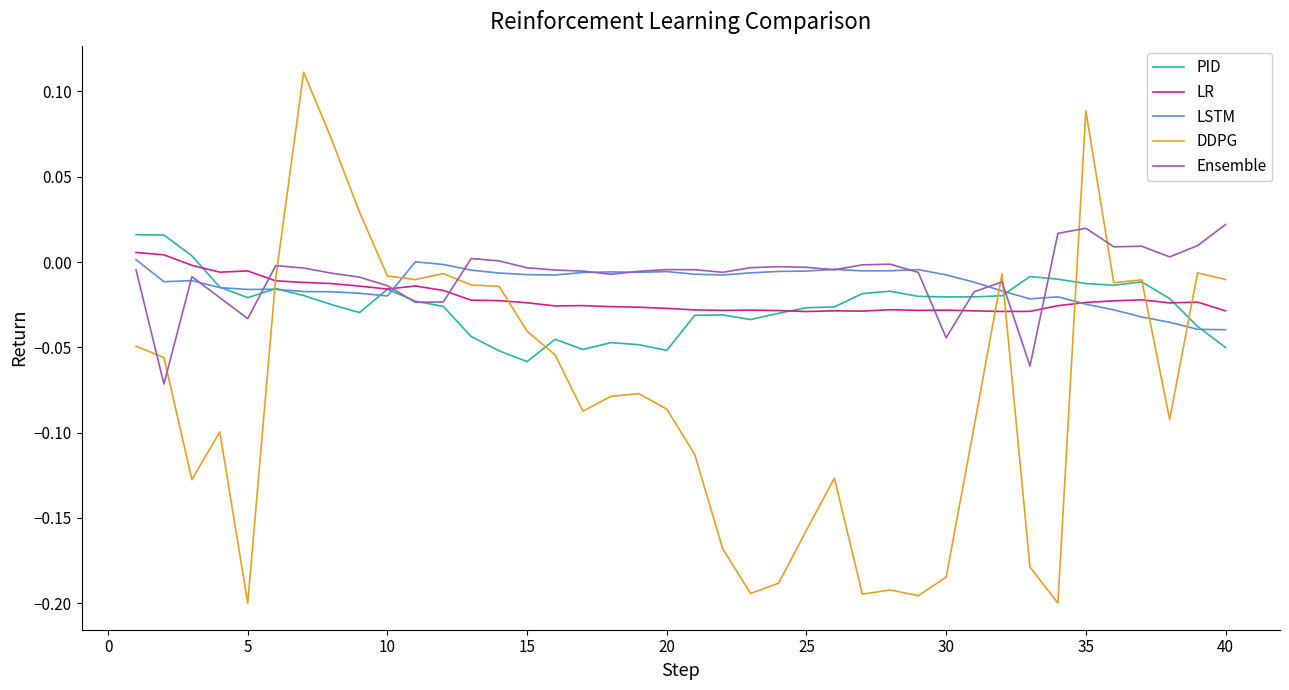

Which series has the largest range (max minus min)?

DDPG